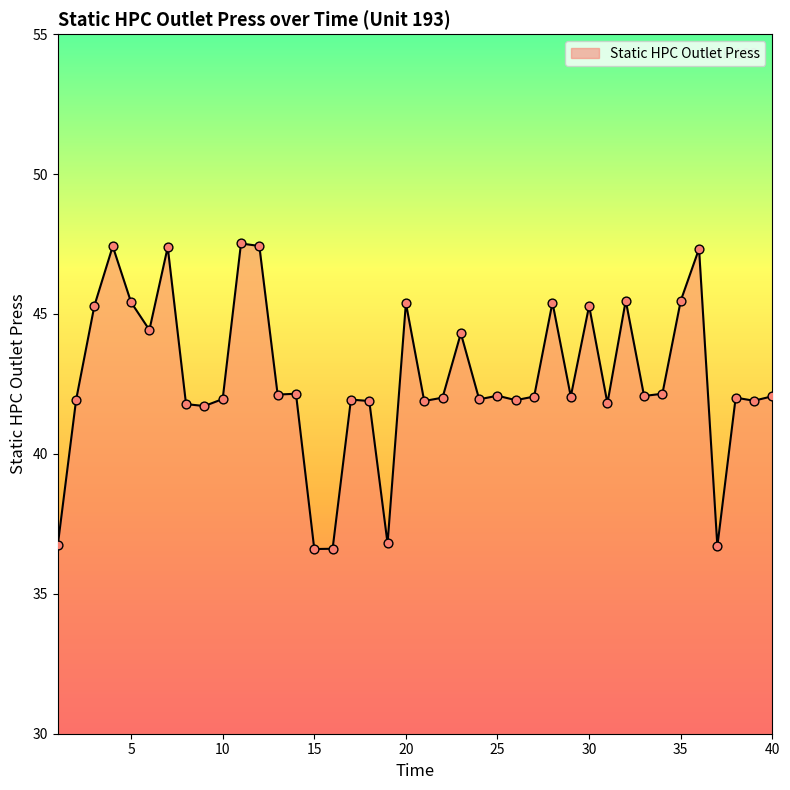

What is the greatest value displayed?

47.5